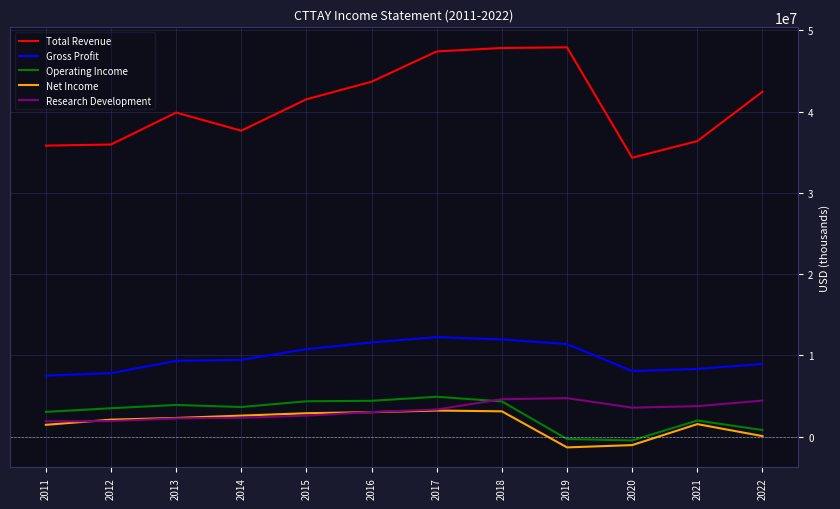

True or false: Gross Profit and Operating Income cross at least once.

False